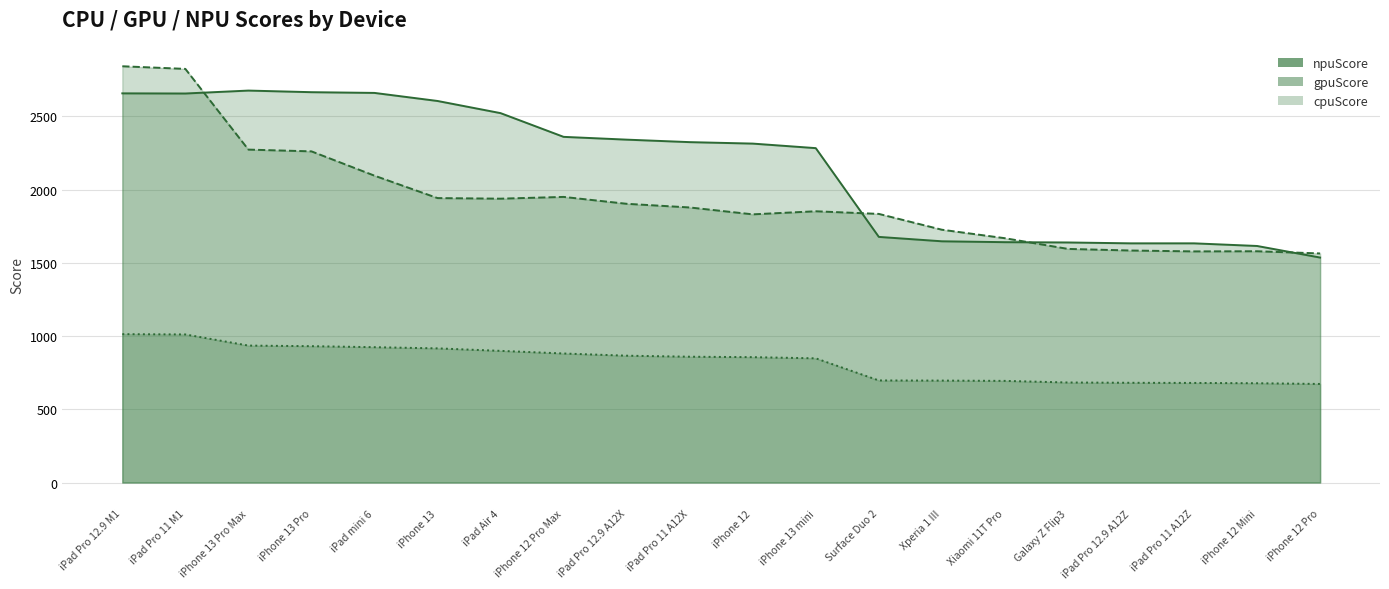

Between iPhone 12 and Galaxy Z Flip3, which is larger?

iPhone 12